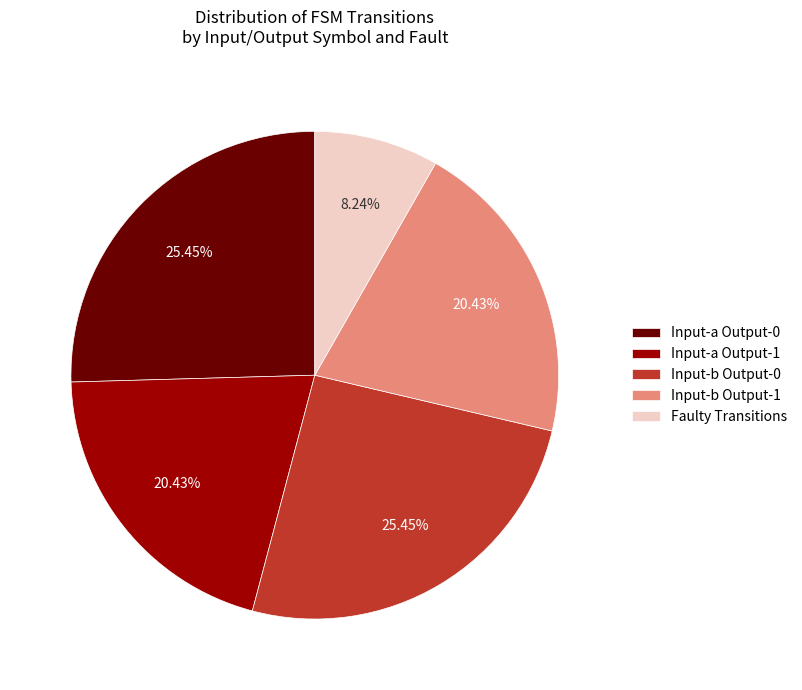

Approximately how many times larger is the value at Input-a Output-0 compared to Input-a Output-1?

1.2